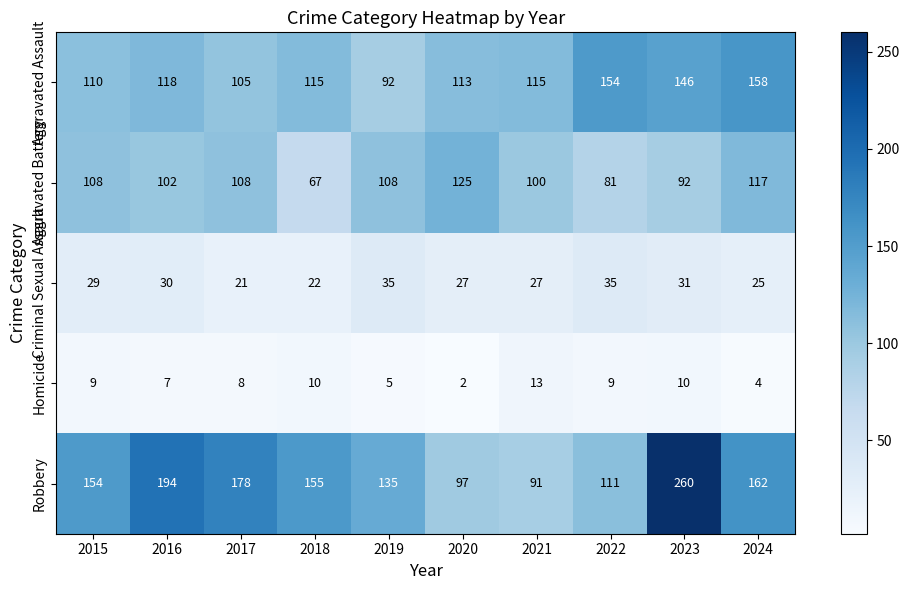

Which series has the widest spread of values?

Robbery